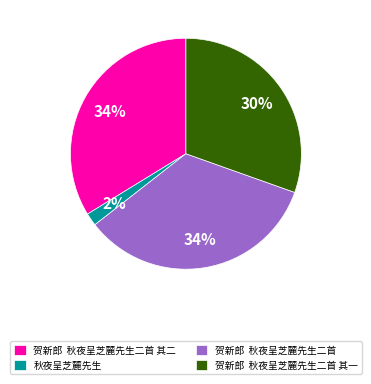

Count the number of slices in the pie.

4